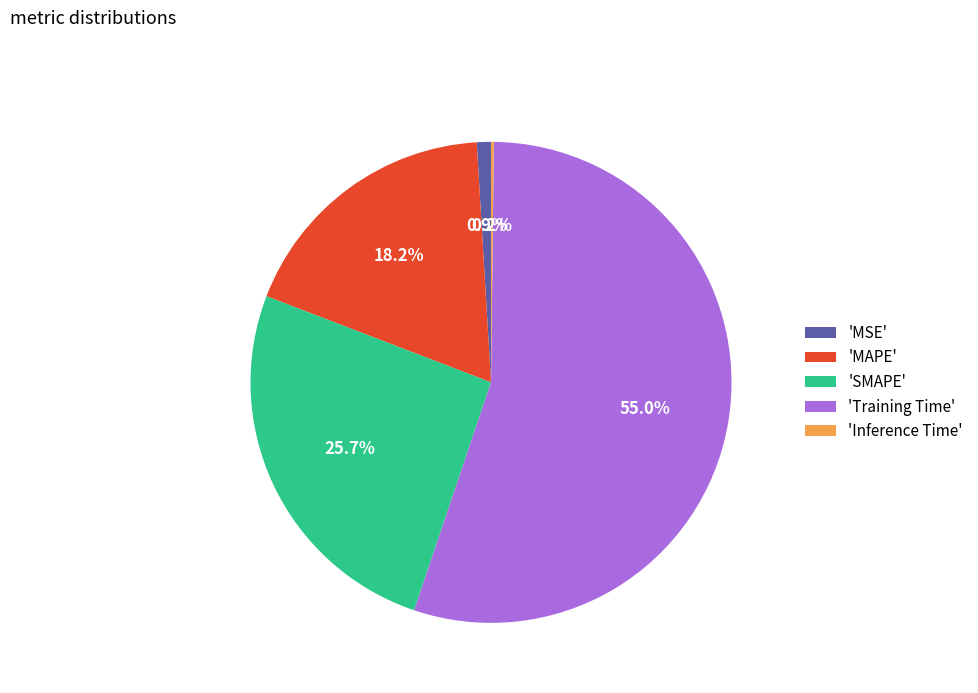

Is the sum of 'SMAPE' and 'Training Time' greater than half?

Yes